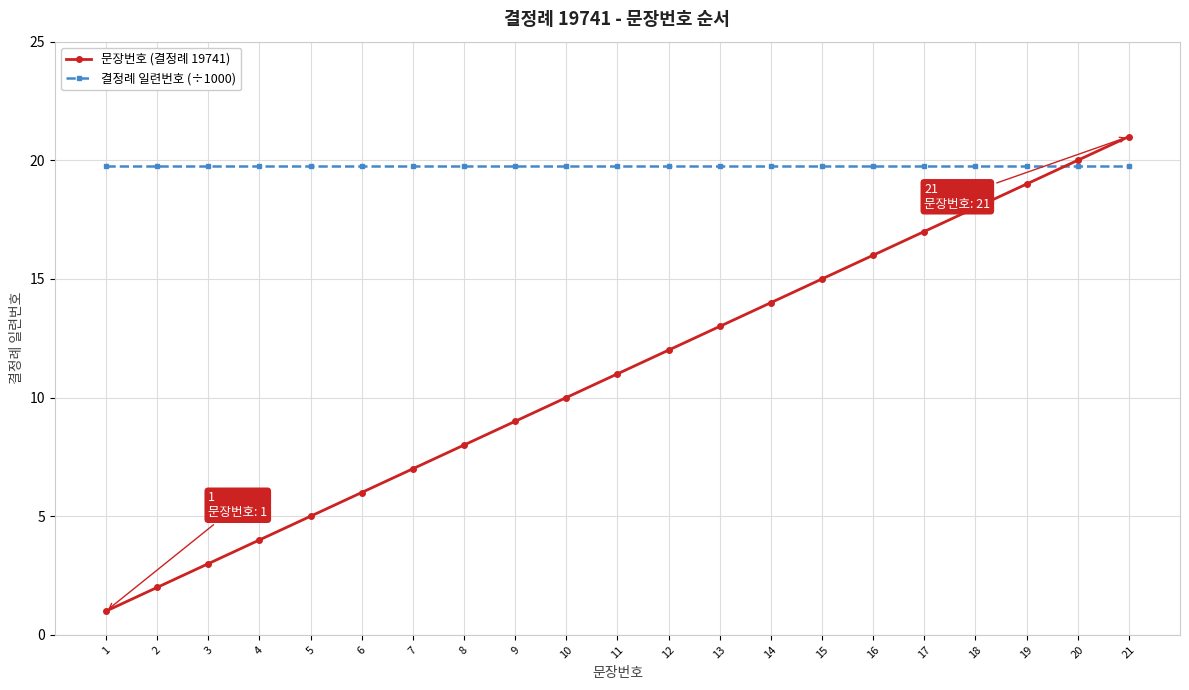

List the labels in order of 문장번호 (결정례 19741) value, smallest first.

1, 2, 3, 4, 5, 6, 7, 8, 9, 10, 11, 12, 13, 14, 15, 16, 17, 18, 19, 20, 21